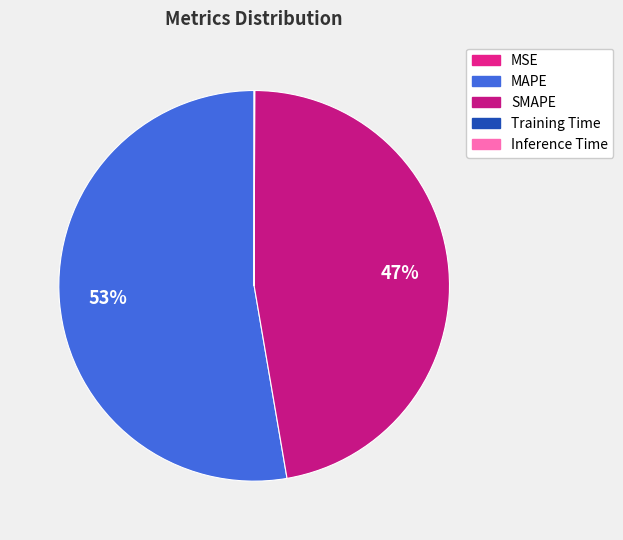

Count the number of slices in the pie.

5